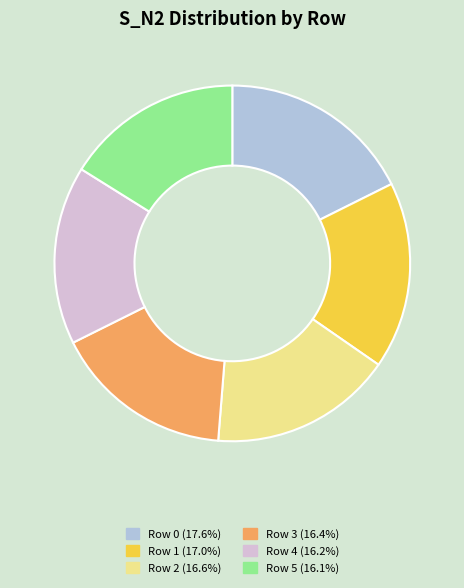

Count the number of slices in the pie.

6